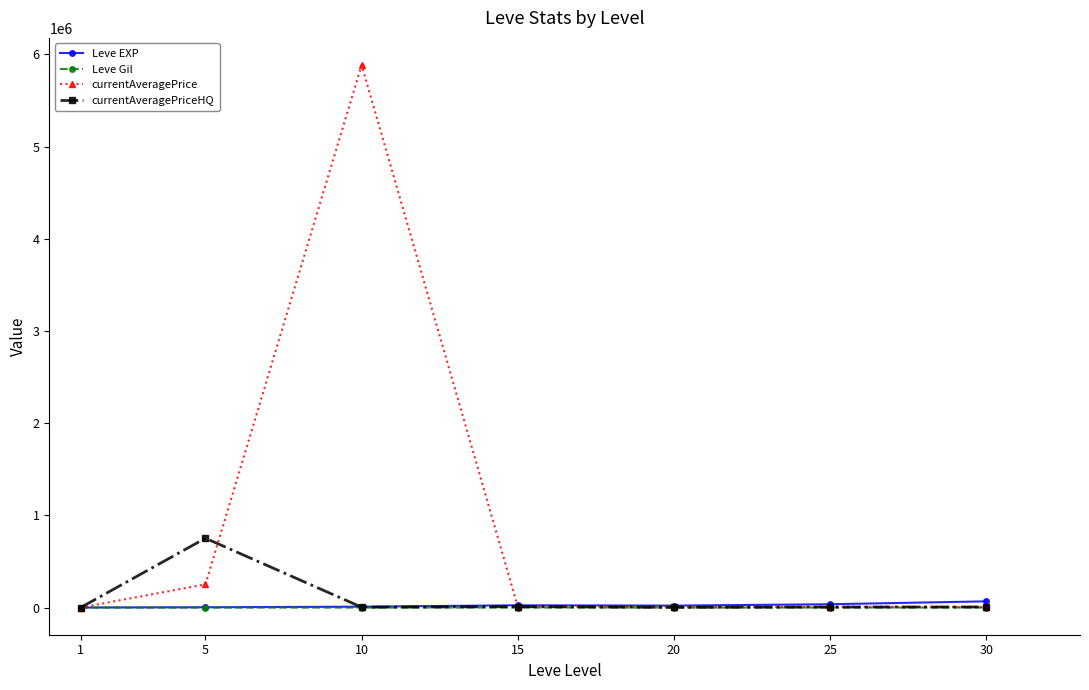

Which series has the largest total across all categories?

currentAveragePrice